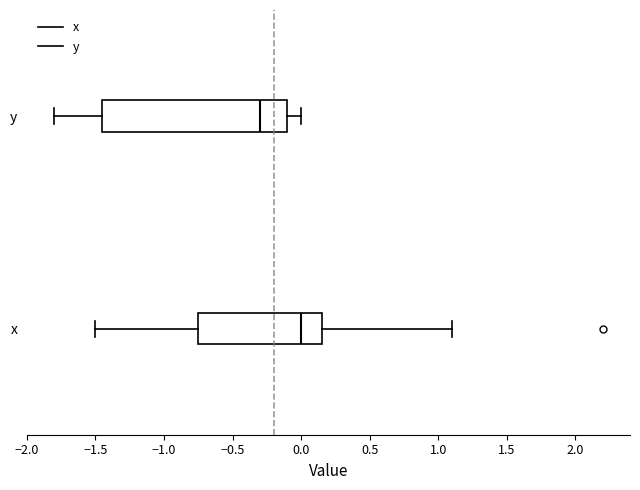

Reading bottom to top, transcribe this box plot: for each box, give where its median line is, the range the box spans, and where its two whiskers end, as read against the x-axis. The values are not printed on the chart, so give them approximately, as read against the axis.

x: median 0.00, box -0.75 to 0.15, whiskers -1.50 to 1.10
y: median -0.30, box -1.45 to -0.10, whiskers -1.80 to 0.00